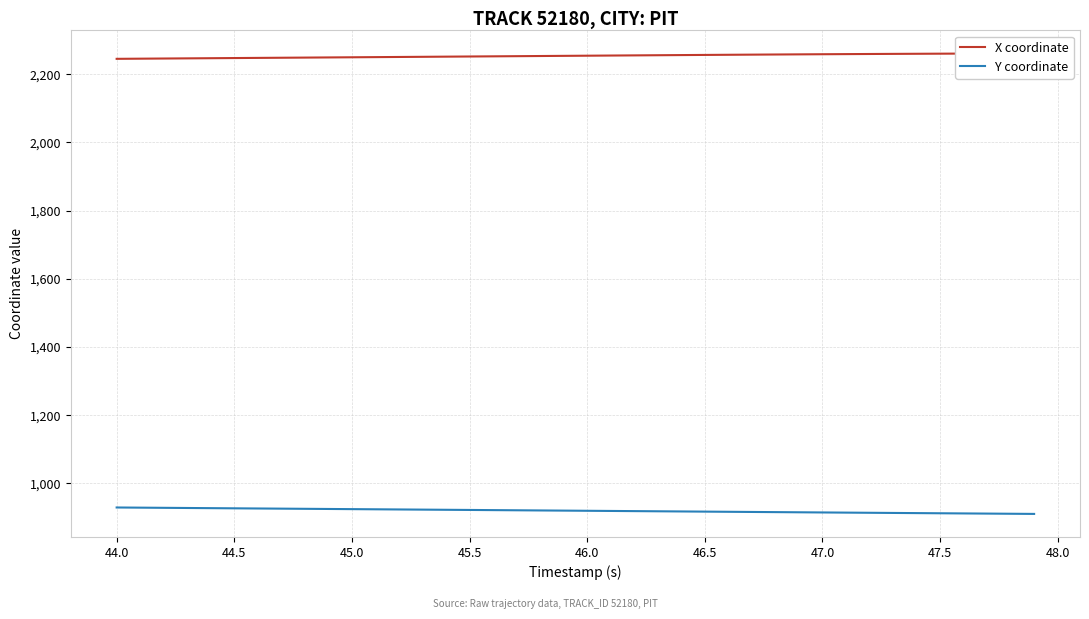

Reading left to right, extract all data points from this chart.

X coordinate: 2245.3	2245.7	2246.2	2246.7	2247.1	2247.6	2248.0	2248.5	2248.9	2249.4	2249.8	2250.3	2250.8	2251.2	2251.7	2252.1	2252.6	2253.1	2253.5	2254.0	2254.5	2254.9	2255.4	2255.8	2256.3	2256.7	2257.2	2257.6	2258.0	2258.4	2258.8	2259.1	2259.5	2259.8	2260.1	2260.4	2260.7	2260.9	2261.1	2261.3
Y coordinate: 929.6	929.1	928.6	928.2	927.7	927.2	926.7	926.2	925.7	925.3	924.8	924.3	923.8	923.4	922.9	922.4	921.9	921.4	920.9	920.4	920.0	919.5	919.0	918.5	918.0	917.5	917.0	916.5	916.0	915.5	915.1	914.6	914.1	913.6	913.1	912.7	912.2	911.7	911.2	910.8